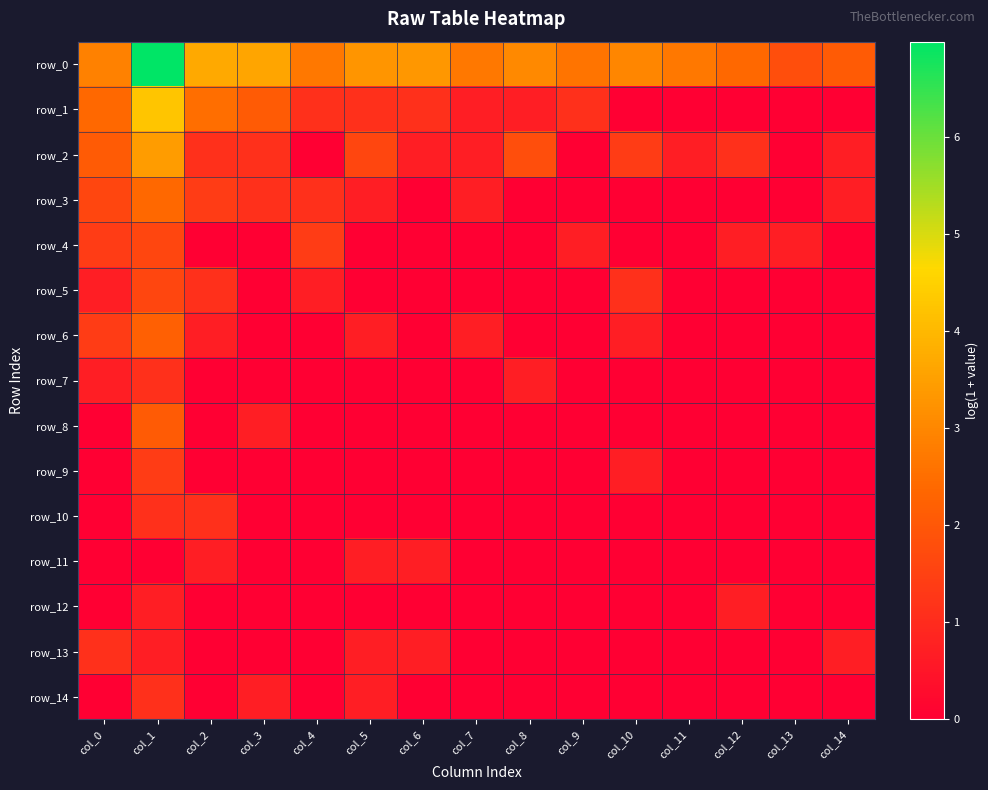

Where is row_13 nearest to the value 0?

col_2